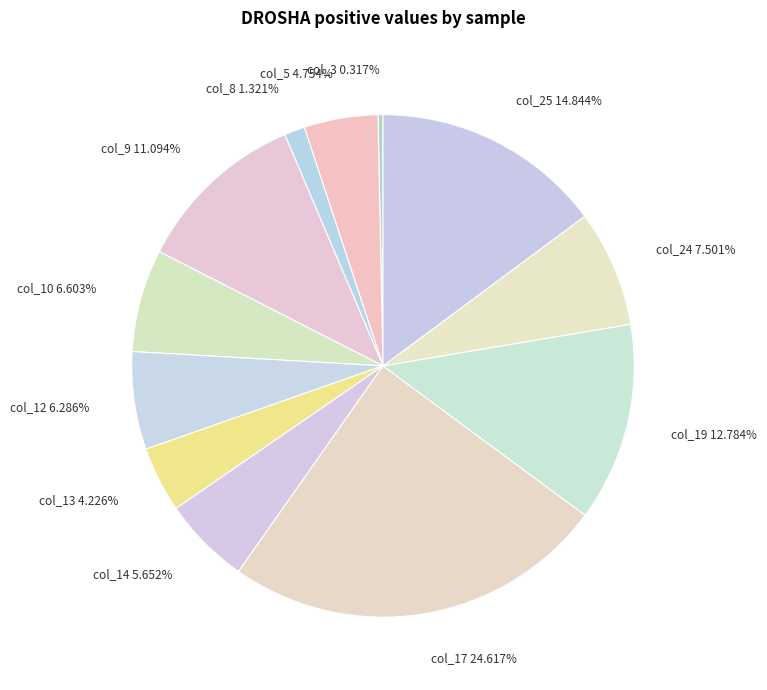

Which has a higher value, col_24 7.501% or col_3 0.317%?

col_24 7.501%